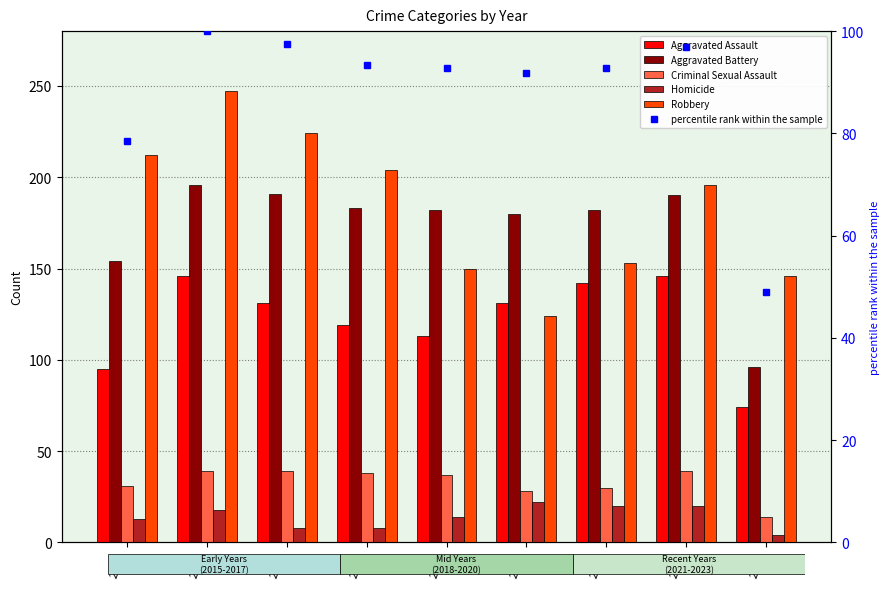

Count the number of categories in the chart.

9